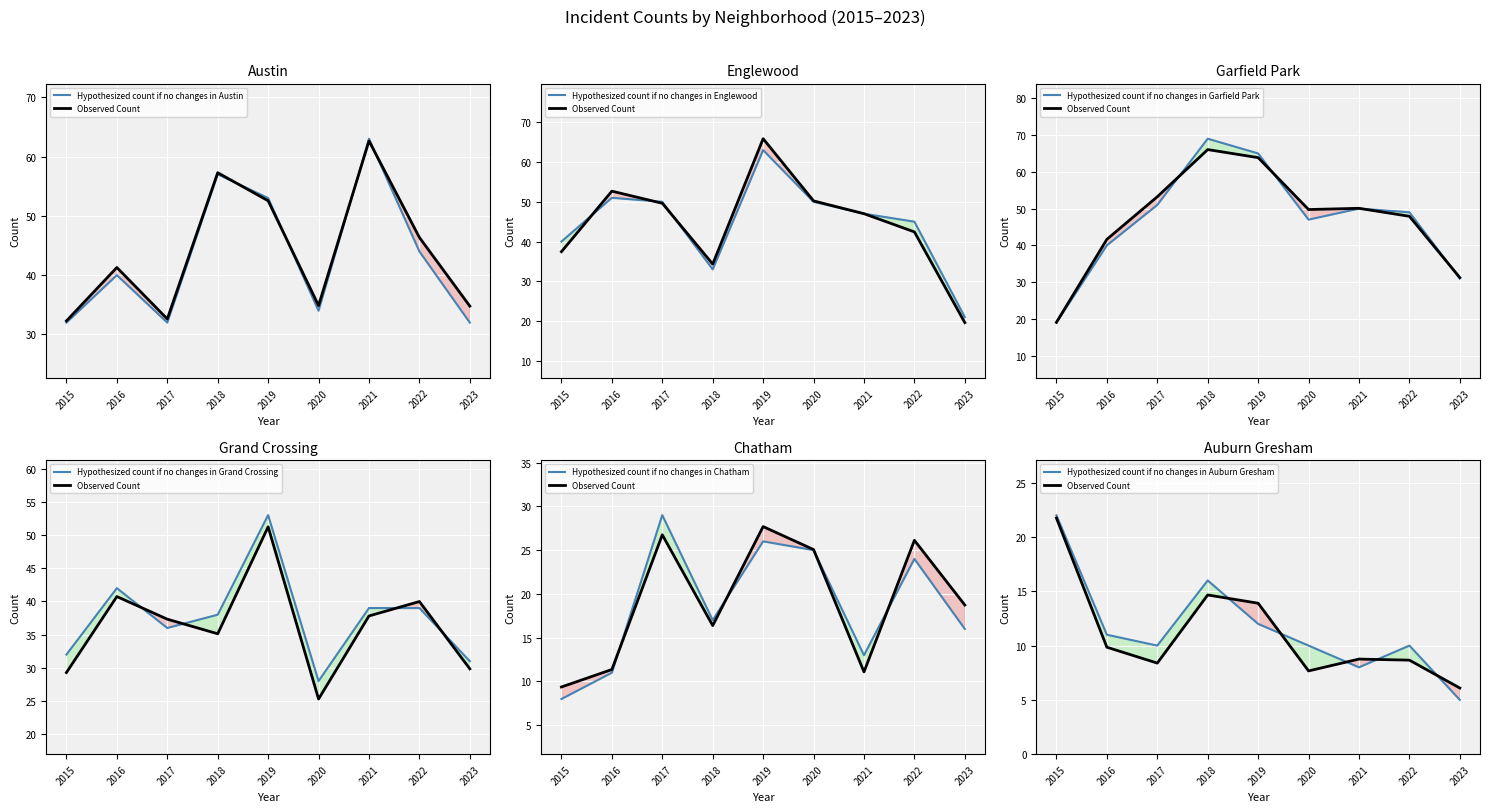

What is the greatest value displayed?

69